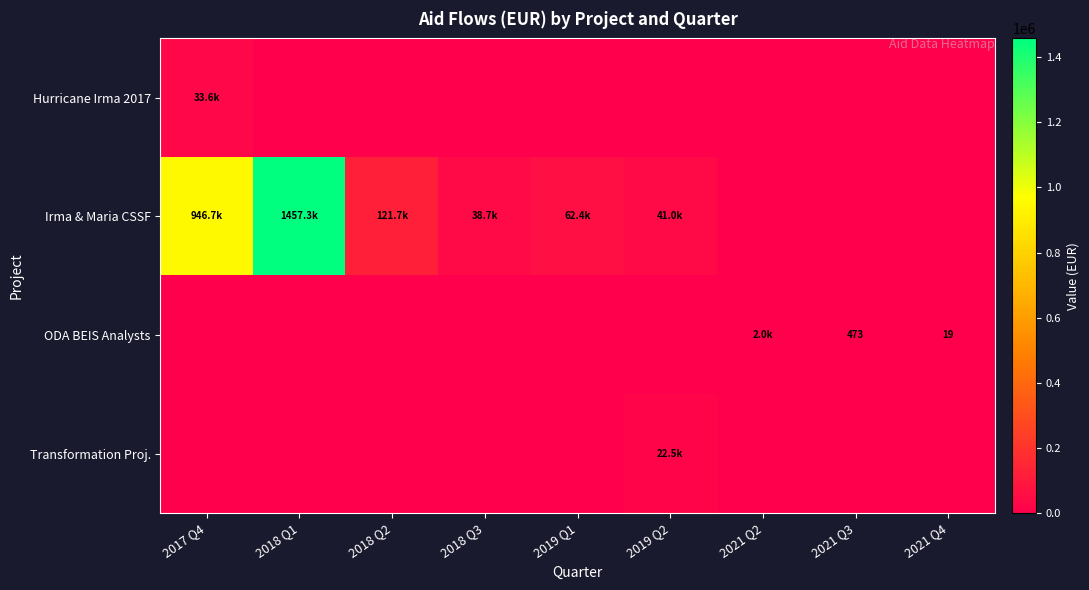

Which has a higher value, 2021 Q3 or 2021 Q4?

2021 Q3